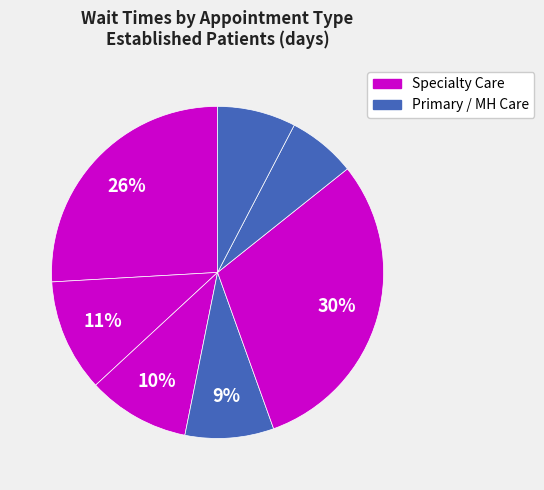

How many segments does this pie chart have?

7